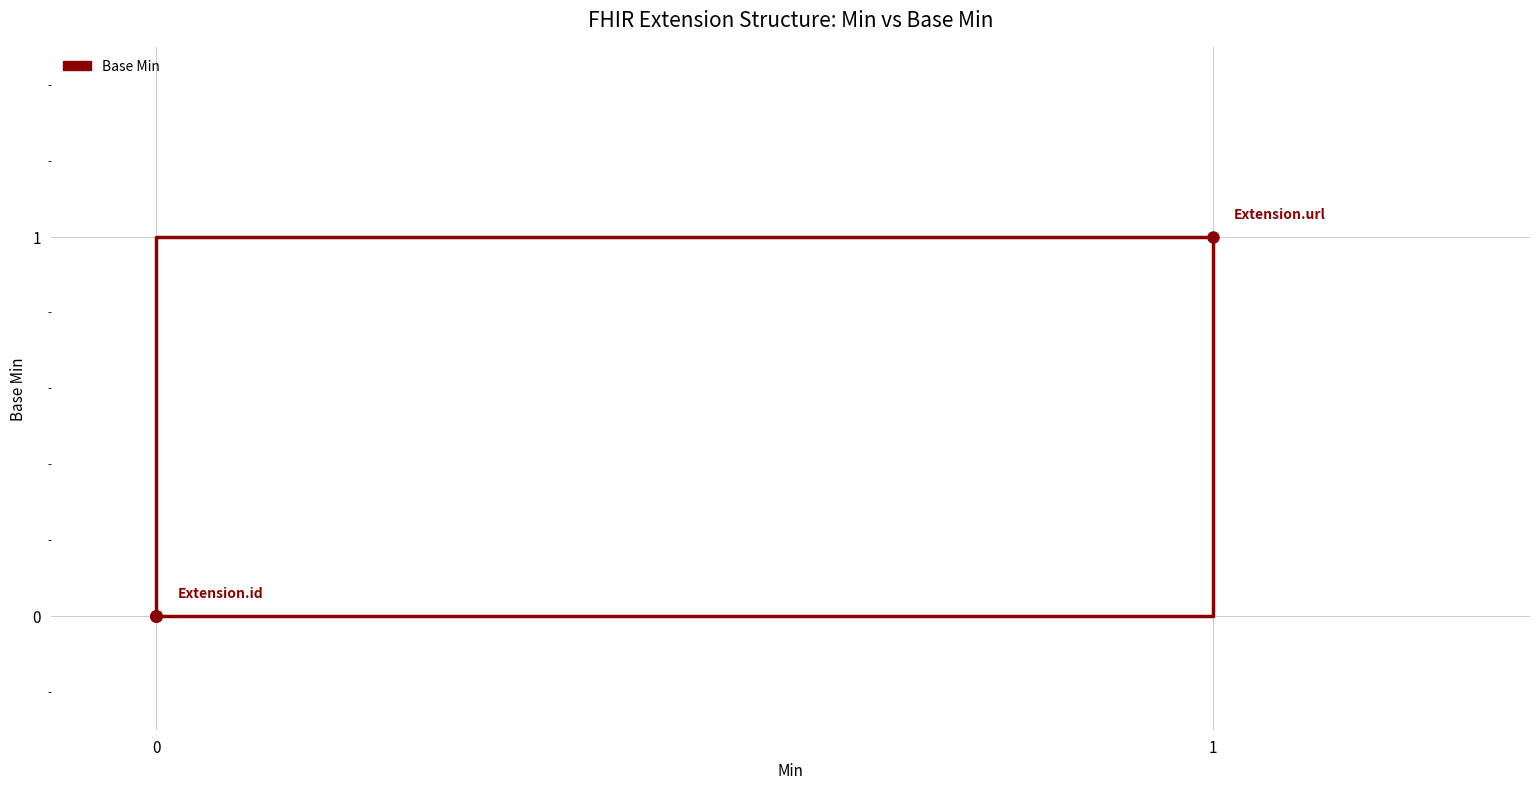

How many values are between 0 and 1?

5